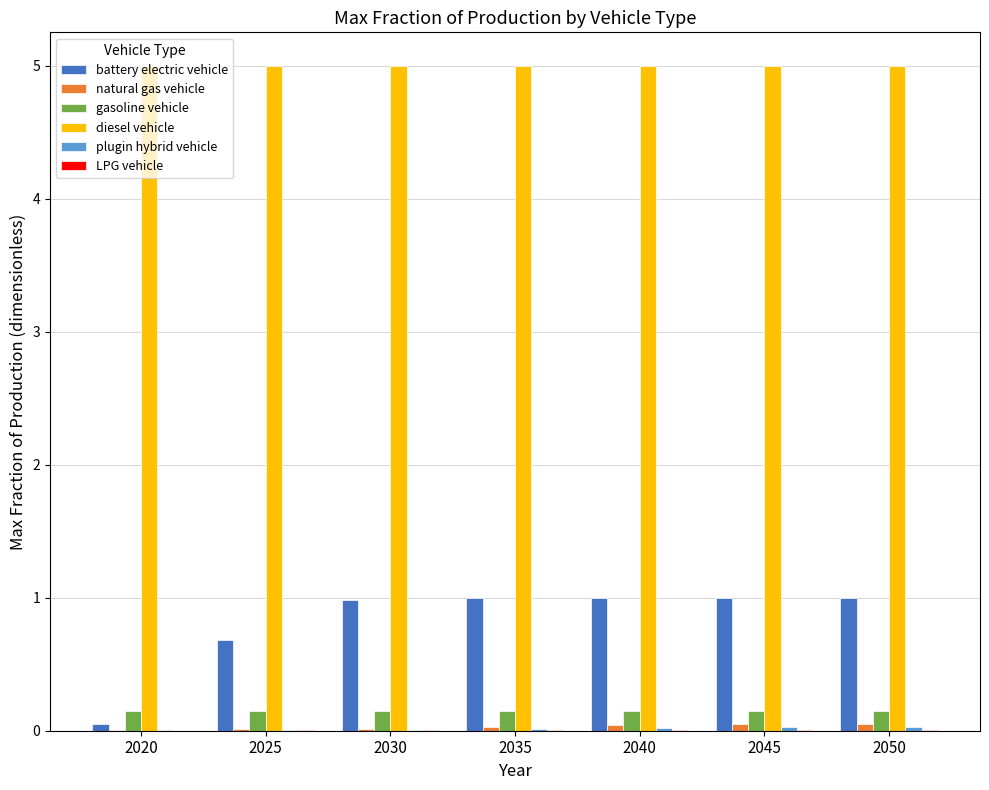

How many groups of bars are there?

7